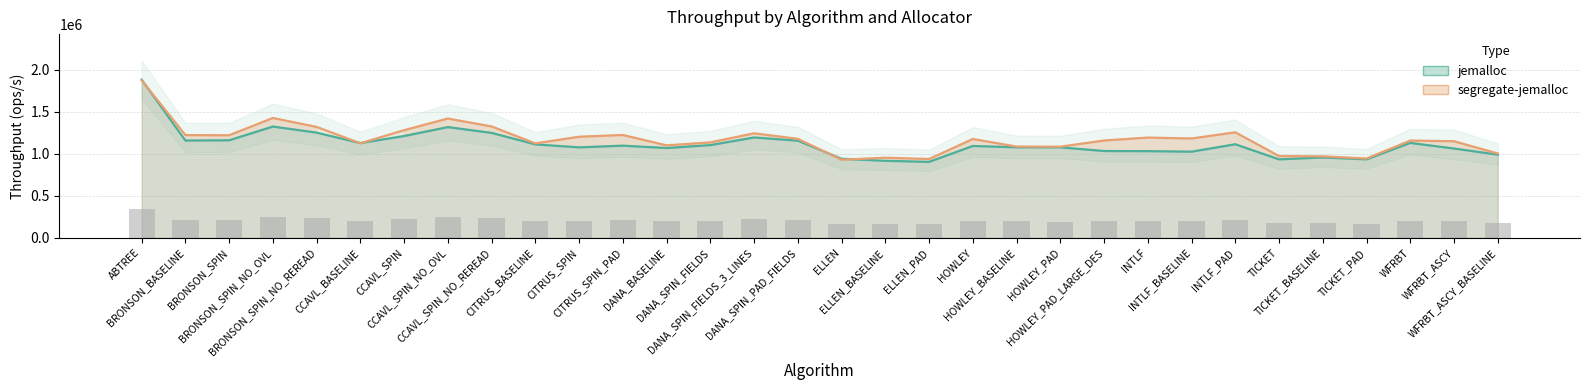

At which category does the chart reach its minimum across all series?

ELLEN_PAD